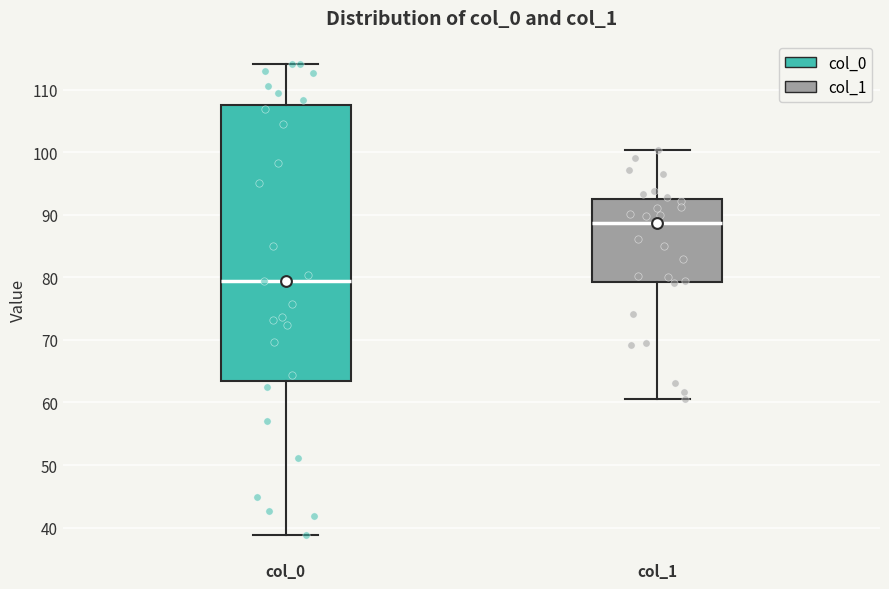

Where is the upper edge of the box for col_0 on the y-axis? The values are not printed on the chart, so give them approximately, as read against the axis.

108